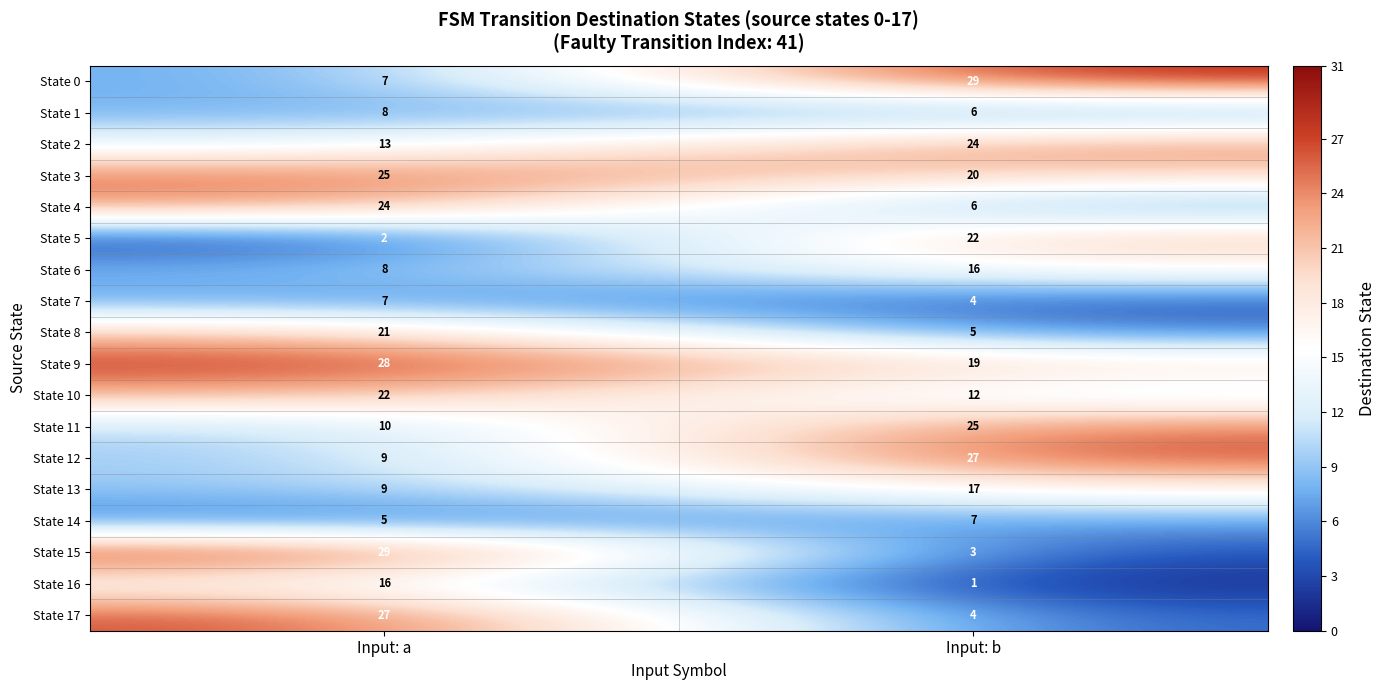

The value of State 3 at Input: a is 7. True or false?

False